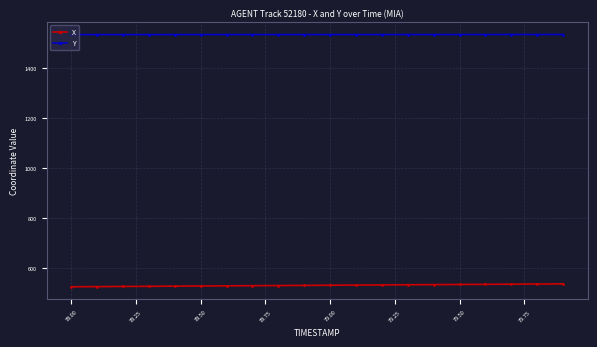

What are all the series names shown in the legend?

X, Y